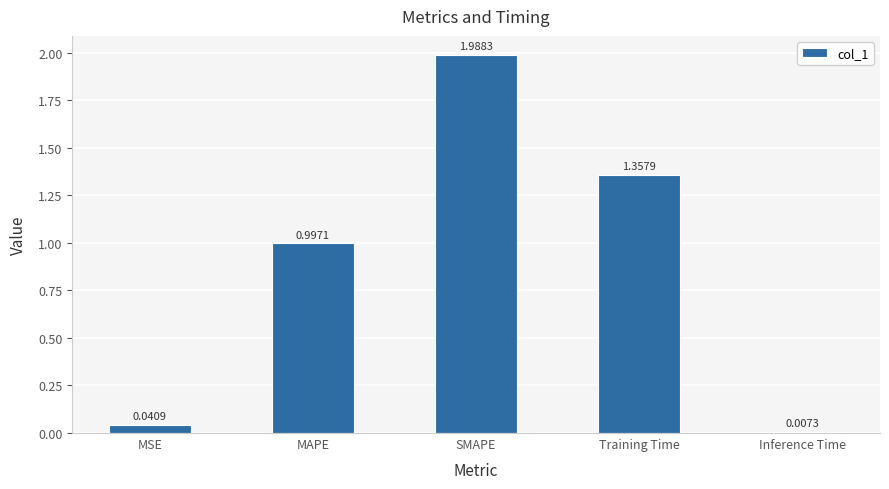

Rank the categories by value from lowest to highest.

Inference Time, MSE, MAPE, Training Time, SMAPE